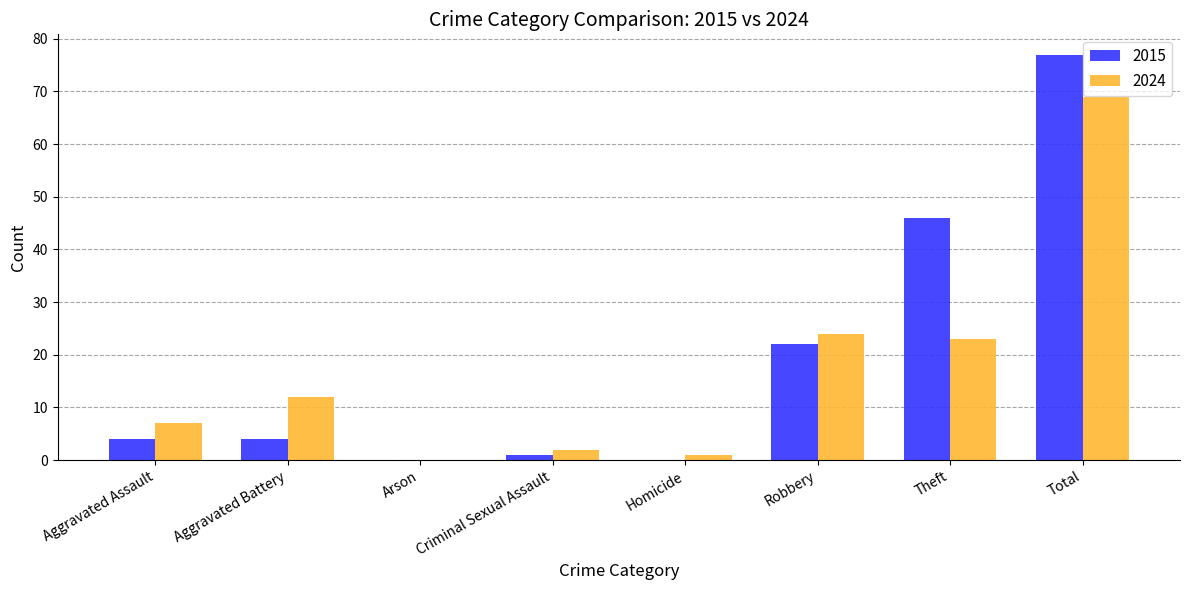

What is the maximum value shown in the chart?

77